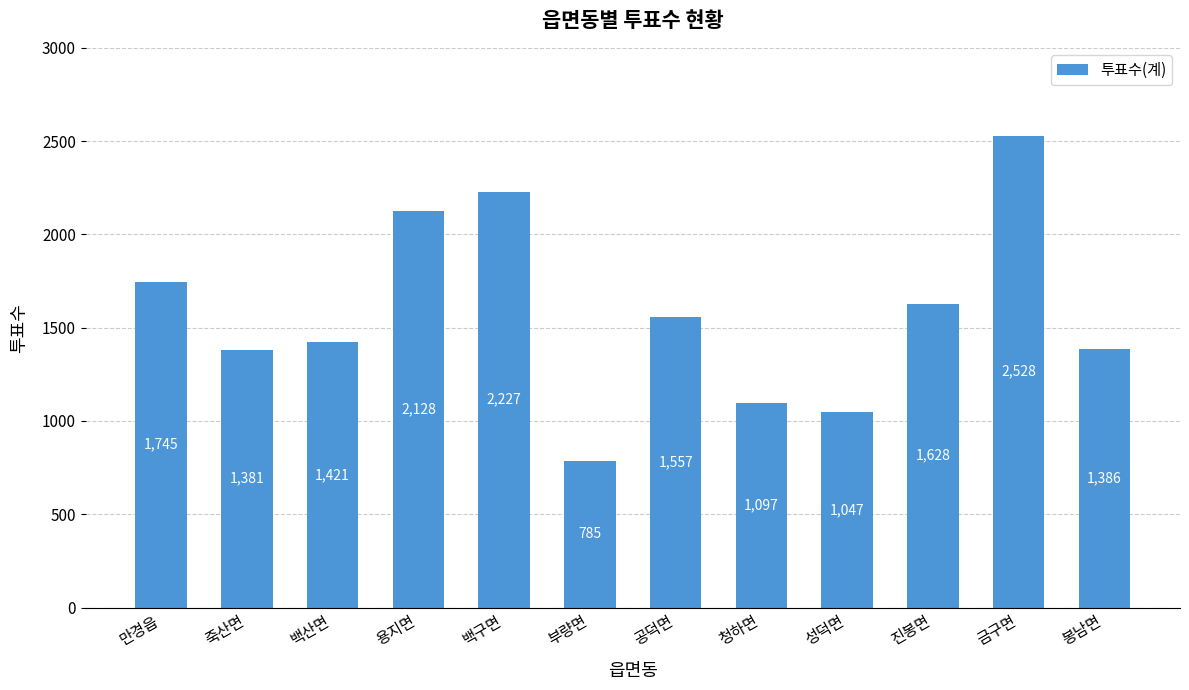

Reading right to left, extract all data points from this chart.

1386	2528	1628	1047	1097	1557	785	2227	2128	1421	1381	1745